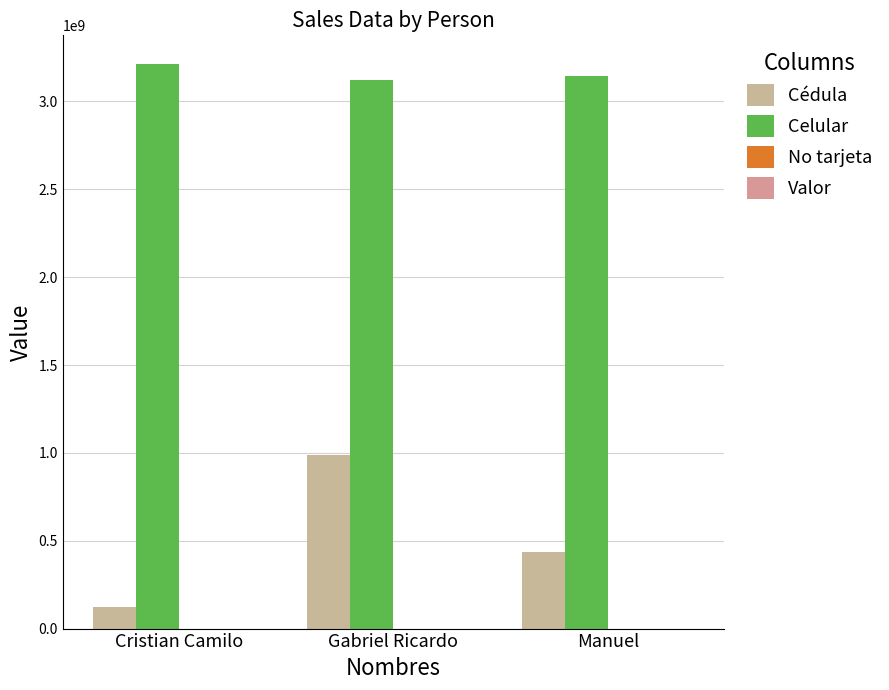

What is the total value across all series at Manuel?

3583843604